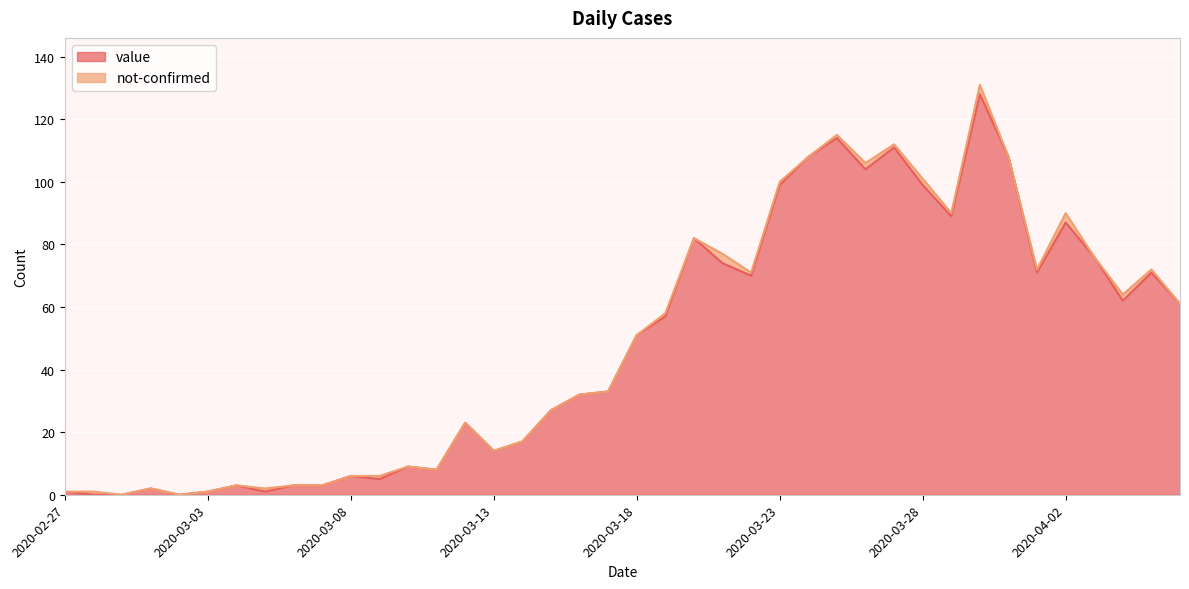

Rank the categories by value from highest to lowest.

2020-03-30, 2020-03-25, 2020-03-27, 2020-03-24, 2020-03-31, 2020-03-26, 2020-03-23, 2020-03-28, 2020-03-29, 2020-04-02, 2020-03-20, 2020-04-03, 2020-03-21, 2020-04-01, 2020-04-05, 2020-03-22, 2020-04-04, 2020-04-06, 2020-03-19, 2020-03-18, 2020-03-17, 2020-03-16, 2020-03-15, 2020-03-12, 2020-03-14, 2020-03-13, 2020-03-10, 2020-03-11, 2020-03-08, 2020-03-09, 2020-03-04, 2020-03-06, 2020-03-07, 2020-03-01, 2020-02-27, 2020-03-03, 2020-03-05, 2020-02-28, 2020-02-29, 2020-03-02